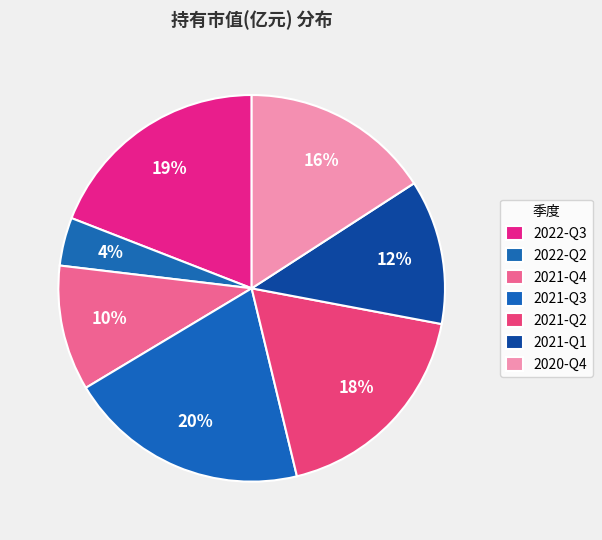

The 2021-Q2 slice represents 18% of the pie. True or false?

True